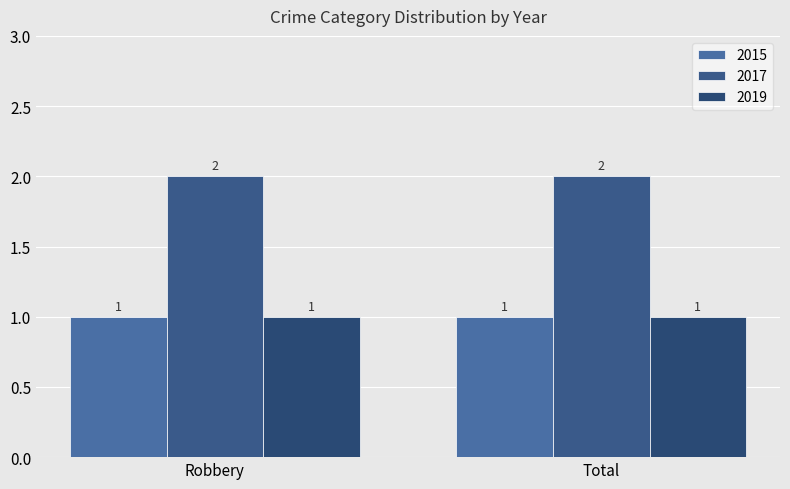

Which category has the highest value in the 2017 series?

Robbery